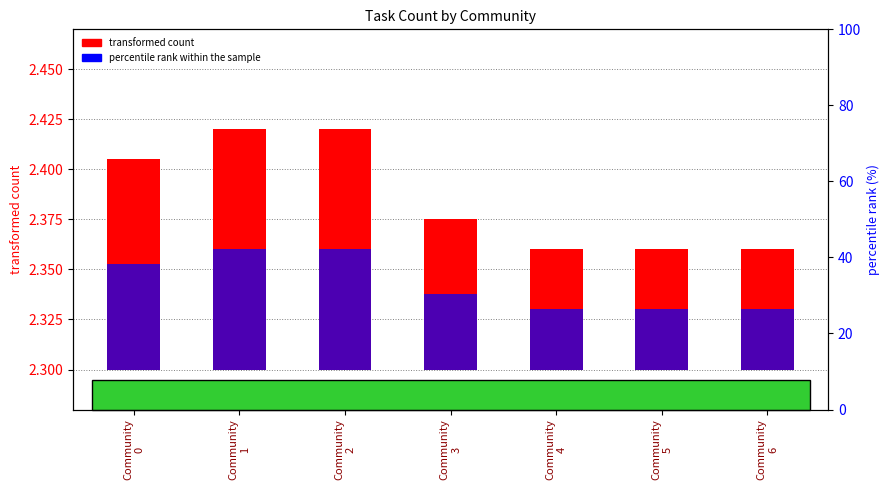

Rank the categories by percentile rank within the sample value from lowest to highest.

Community
4, Community
5, Community
6, Community
3, Community
0, Community
1, Community
2